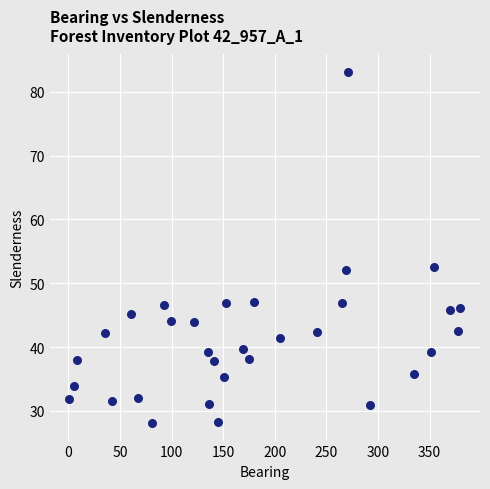

What is the range of X values (max minus min)?

379.0